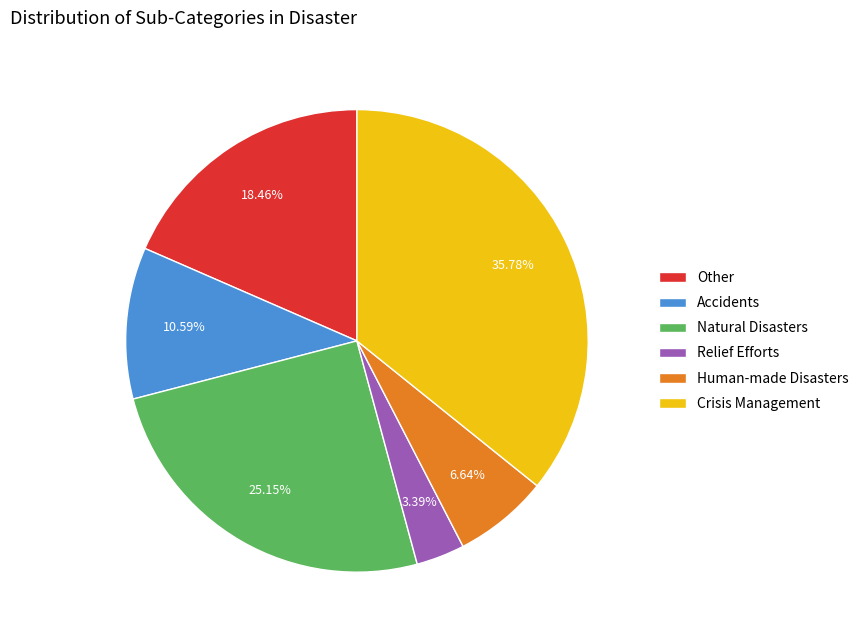

How many segments does this pie chart have?

6